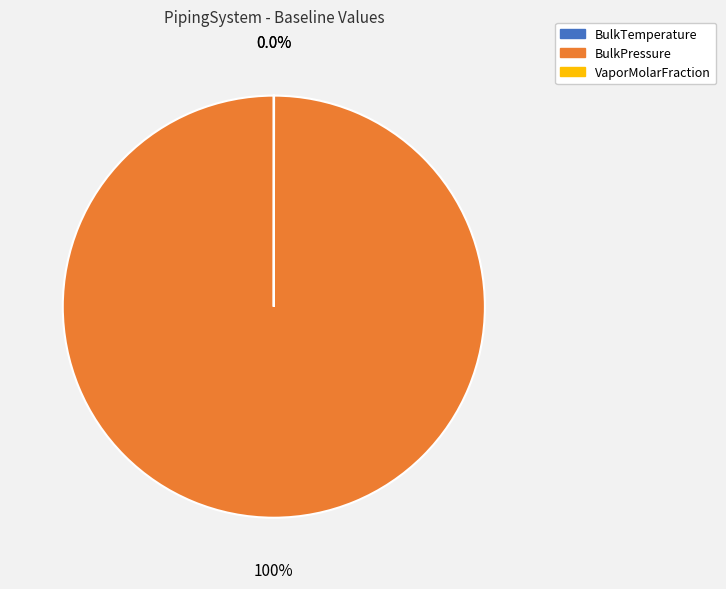

Is BulkPressure the majority of the pie?

Yes